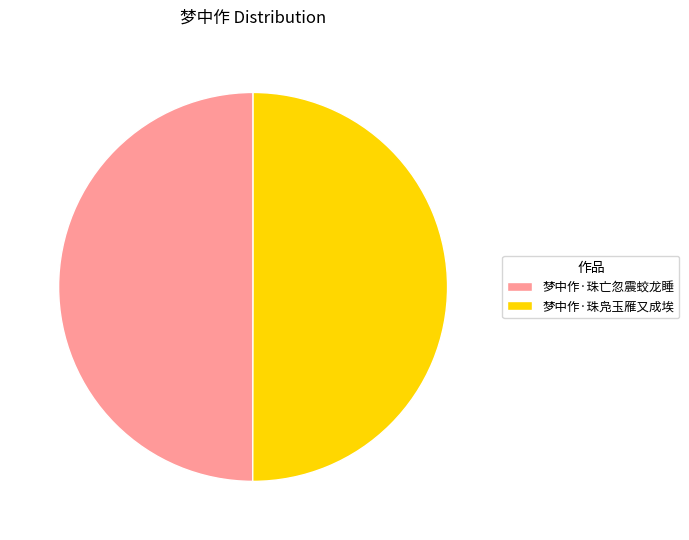

True or false: 梦中作·珠亡忽震蛟龙睡 accounts for 50% of the total.

True